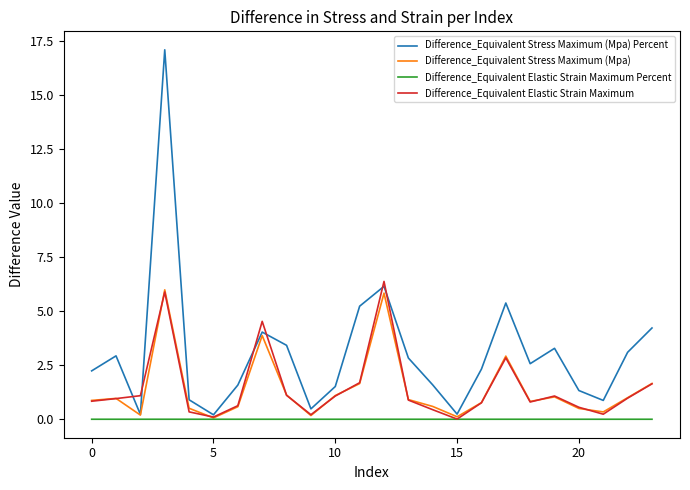

How many values in the Difference_Equivalent Stress Maximum (Mpa) Percent series are below 2?

10